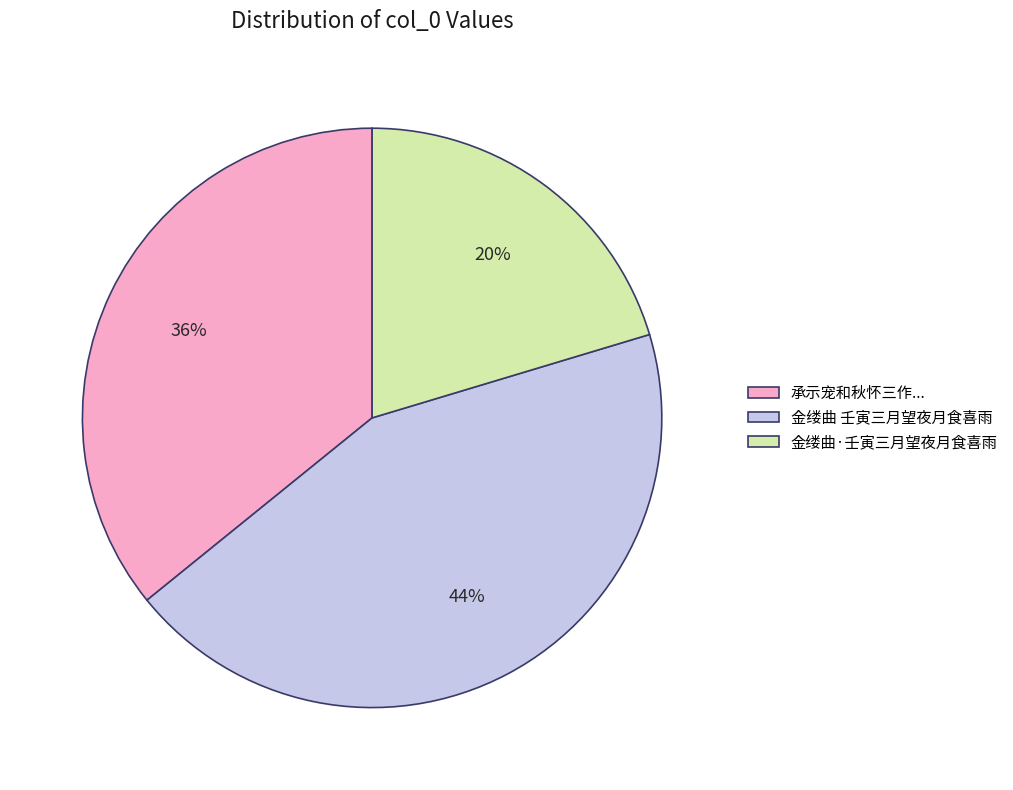

Rank the categories by value from highest to lowest.

金缕曲 壬寅三月望夜月食喜雨, 承示宠和秋怀三作..., 金缕曲·壬寅三月望夜月食喜雨